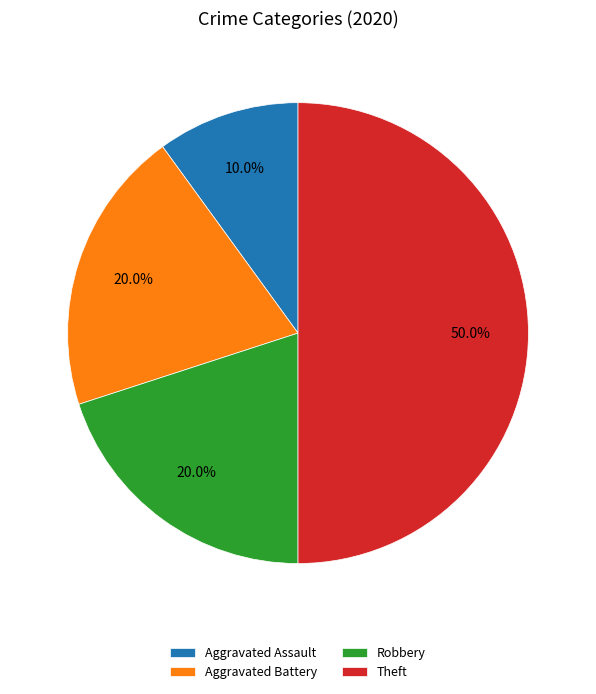

To the nearest percent, what percentage of the pie is Aggravated Battery?

20%